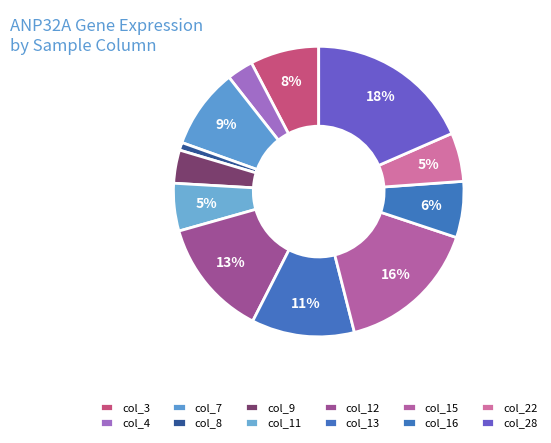

Is there a majority slice in this chart?

No